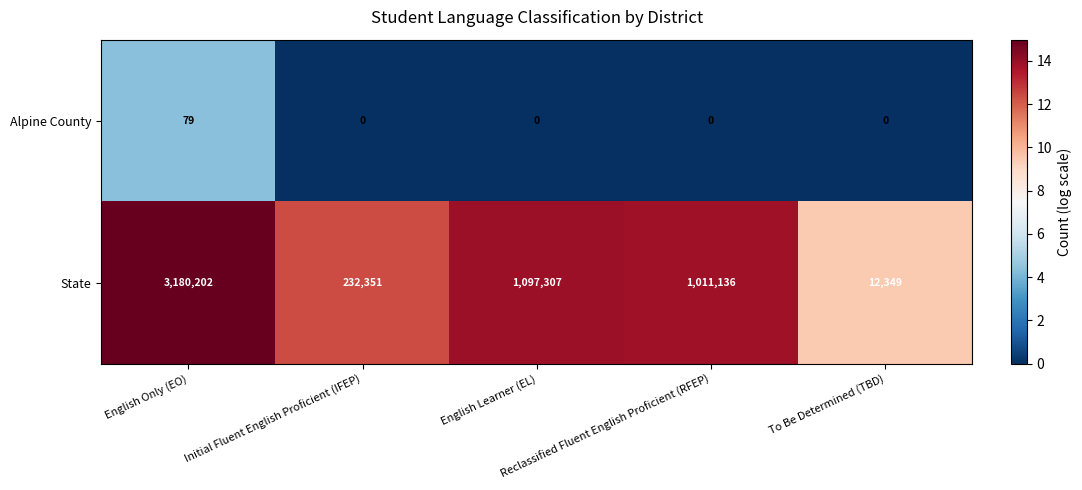

Which series has the largest range (max minus min)?

State